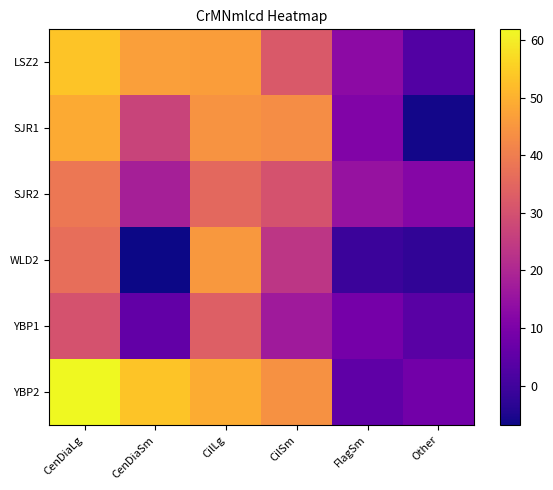

Between CenDiaSm and CilLg, which series saw the biggest shift?

WLD2